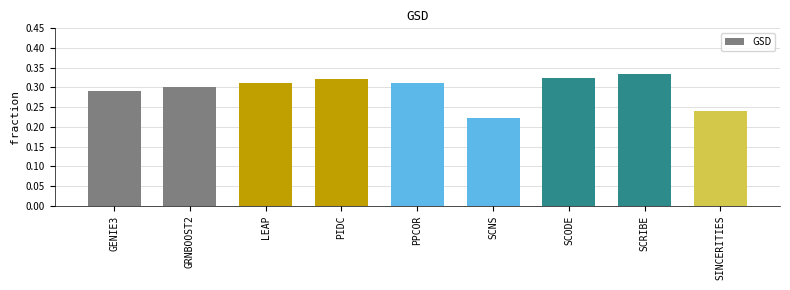

What is the label of the 9th bar from the right?

GENIE3